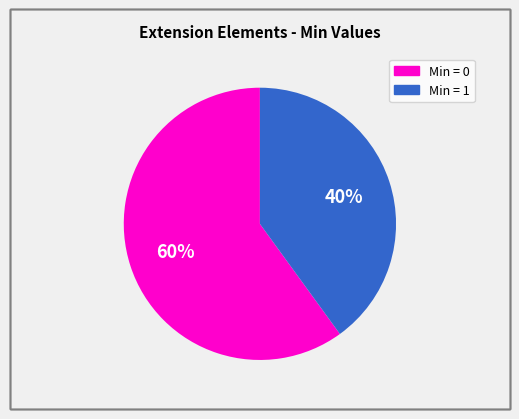

Is there a majority slice in this chart?

Yes